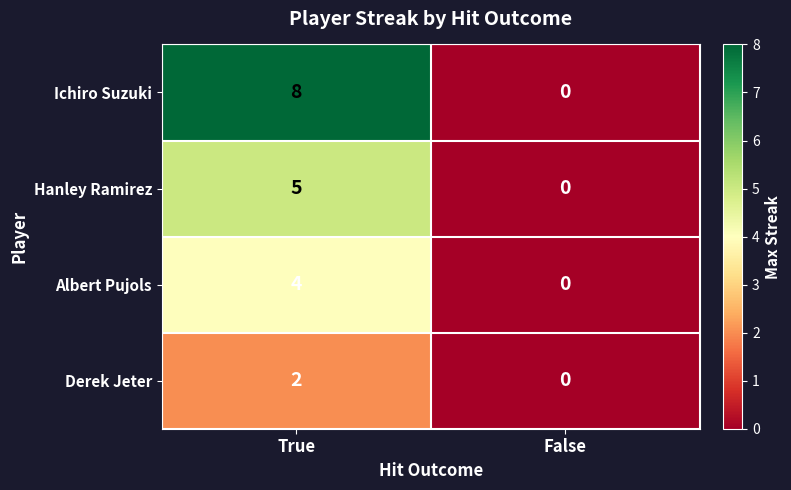

Count the number of categories in the chart.

2